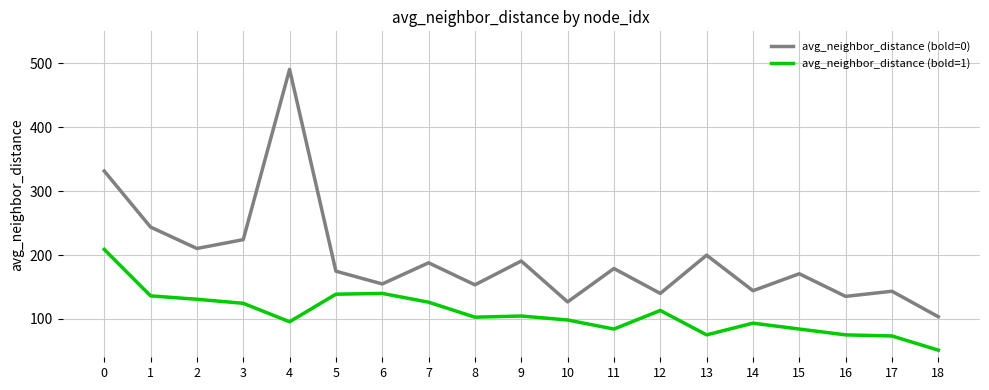

What is the total value across all series at 12?

253.2